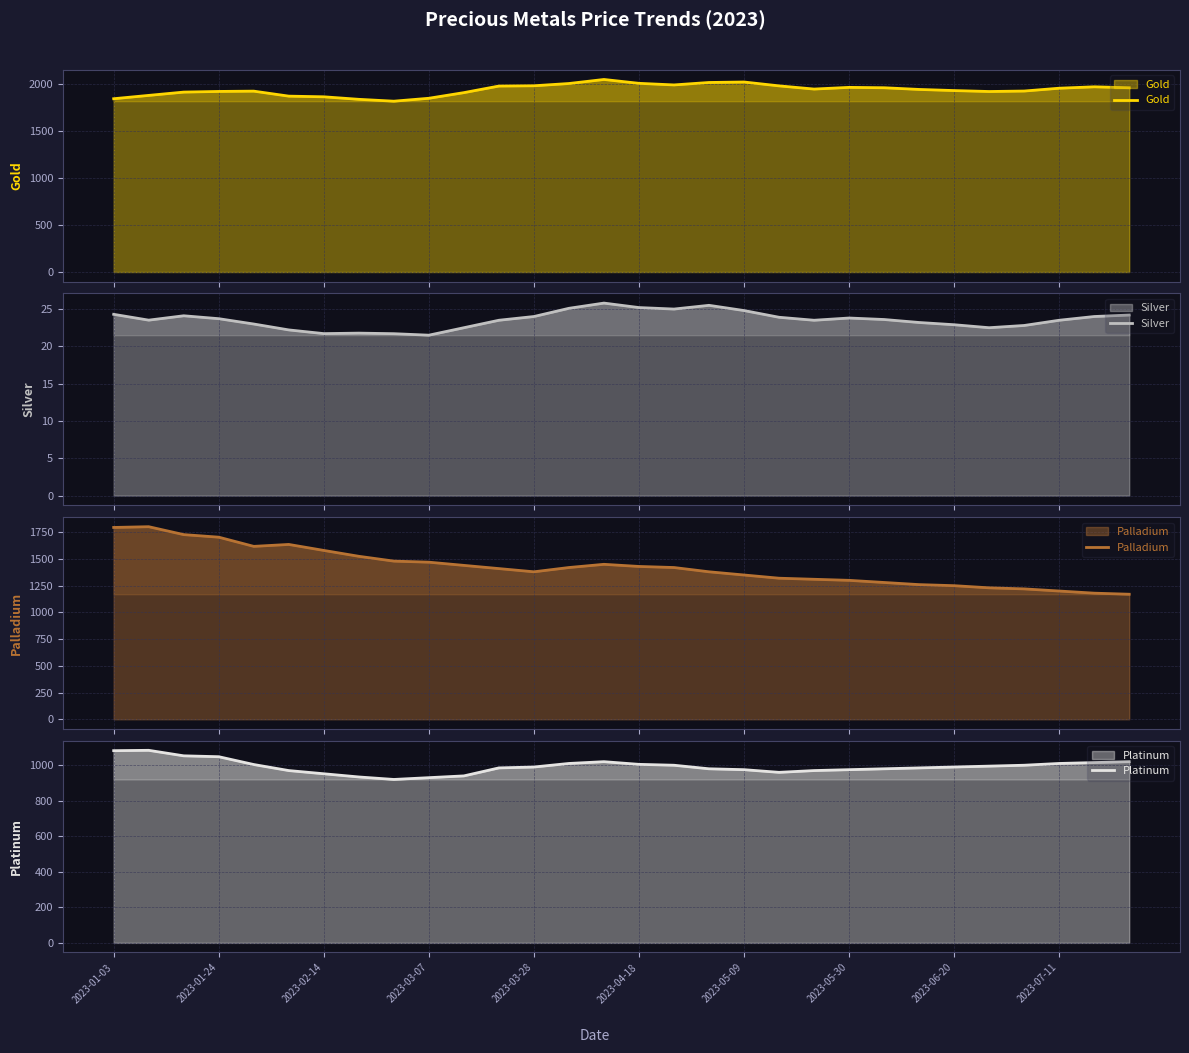

True or false: Silver and Platinum cross at least once.

False